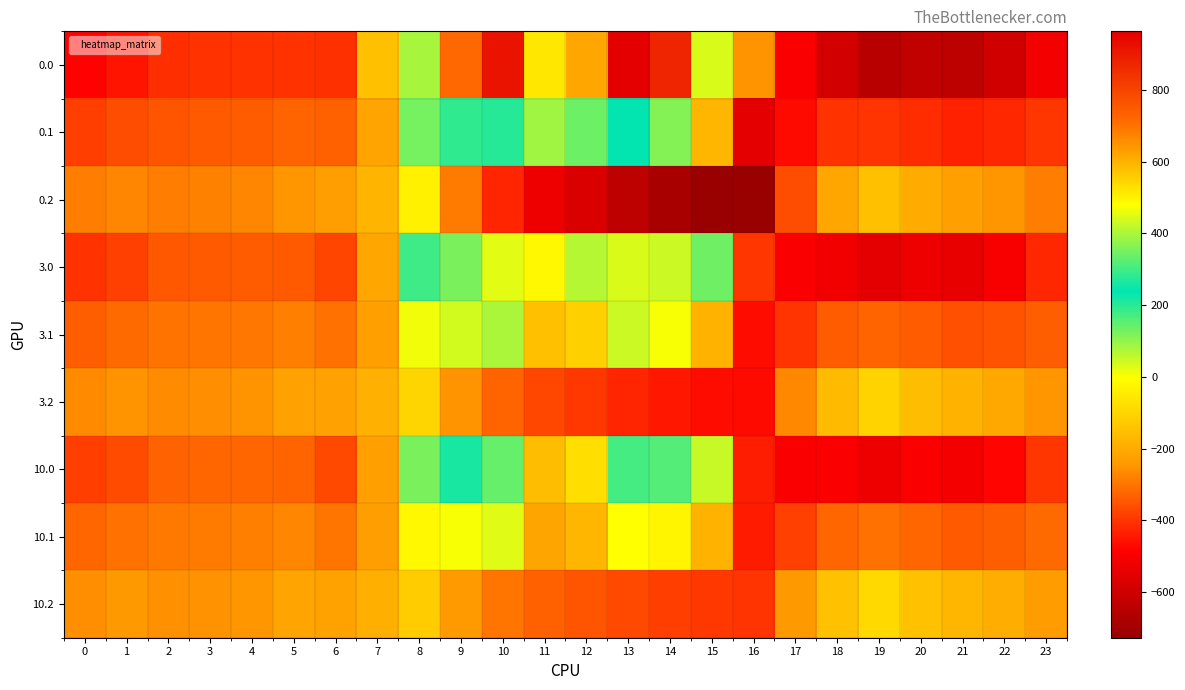

Reading left to right, extract all data points from this chart.

0.0: 0=-482.0	1=-449.5	2=-410.3	3=-404.4	4=-404.9	5=-403.8	6=-408.0	7=-150.1	8=395.3	9=716.9	10=916.2	11=516.0	12=619.4	13=962.7	14=870.3	15=443.0	16=-250.9	17=-494.8	18=-586.7	19=-649.2	20=-629.9	21=-638.4	22=-592.3	23=-511.3
0.1: 0=-384.6	1=-361.1	2=-347.9	3=-342.7	4=-339.6	5=-325.7	6=-332.2	7=-217.1	8=125.2	9=191.1	10=274.1	11=87.0	12=134.6	13=241.5	14=113.7	15=-173.1	16=-547.3	17=-466.6	18=-405.4	19=-400.2	20=-414.5	21=-432.4	22=-419.9	23=-399.4
0.2: 0=-287.1	1=-272.7	2=-285.5	3=-281.0	4=-274.4	5=-245.0	6=-228.8	7=-176.6	8=-35.3	9=-288.5	10=-423.5	11=-520.6	12=-571.2	13=-640.4	14=-687.4	15=-725.8	16=-726.6	17=-362.4	18=-210.0	19=-151.0	20=-199.2	21=-226.4	22=-247.4	23=-287.5
3.0: 0=-406.2	1=-382.1	2=-344.9	3=-340.6	4=-340.0	5=-341.6	6=-375.5	7=-211.0	8=178.2	9=355.2	10=453.9	11=-18.9	12=66.1	13=441.5	14=431.0	15=132.3	16=-399.5	17=-494.3	18=-512.5	19=-548.0	20=-523.3	21=-535.3	22=-500.6	23=-422.4
3.1: 0=-335.7	1=-316.2	2=-303.8	3=-299.5	4=-295.7	5=-283.3	6=-305.8	7=-226.1	8=10.4	9=41.8	10=78.3	11=-151.0	12=-110.3	13=48.4	14=3.1	15=-181.8	16=-463.1	17=-400.4	18=-340.3	19=-326.6	20=-340.4	21=-359.9	22=-353.1	23=-334.1
3.2: 0=-265.3	1=-250.2	2=-262.6	3=-258.4	4=-251.4	5=-223.7	6=-222.5	7=-187.9	8=-103.0	9=-248.7	10=-324.9	11=-371.6	12=-396.2	13=-424.4	14=-446.9	15=-464.5	16=-468.8	17=-268.9	18=-161.2	19=-105.1	20=-157.5	21=-184.4	22=-205.5	23=-245.7
10.0: 0=-386.4	1=-364.6	2=-327.9	3=-323.9	4=-323.1	5=-325.3	6=-367.0	7=-226.9	8=121.4	9=260.7	10=333.2	11=-158.7	12=-78.5	13=305.4	14=316.3	15=51.1	16=-438.3	17=-494.2	18=-493.1	19=-521.6	20=-495.5	21=-508.4	22=-476.7	23=-399.2
10.1: 0=-323.0	1=-304.5	2=-292.2	3=-288.2	4=-284.3	5=-272.3	6=-299.0	7=-228.4	8=-19.5	9=2.8	10=27.1	11=-213.2	12=-174.3	13=-2.1	14=-25.8	15=-184.1	16=-441.1	17=-383.1	18=-323.4	19=-307.4	20=-321.1	21=-340.9	22=-335.6	23=-317.0
10.2: 0=-259.6	1=-244.4	2=-256.6	3=-252.5	4=-245.4	5=-218.2	6=-220.9	7=-190.9	8=-120.7	9=-238.3	10=-299.1	11=-332.6	12=-350.4	13=-367.9	14=-384.1	15=-396.2	16=-401.4	17=-244.5	18=-148.5	19=-93.1	20=-146.7	21=-173.4	22=-194.5	23=-234.8